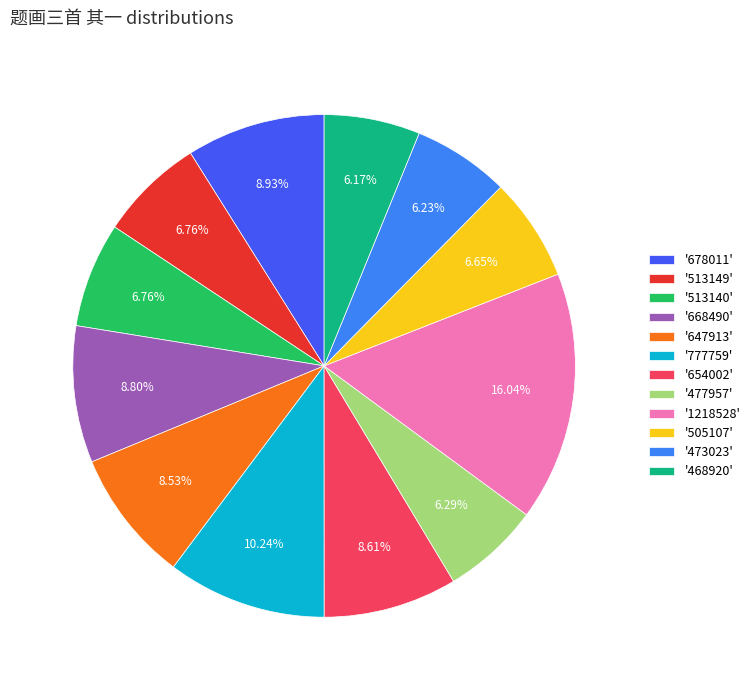

Is there any slice that represents more than half of the pie?

No